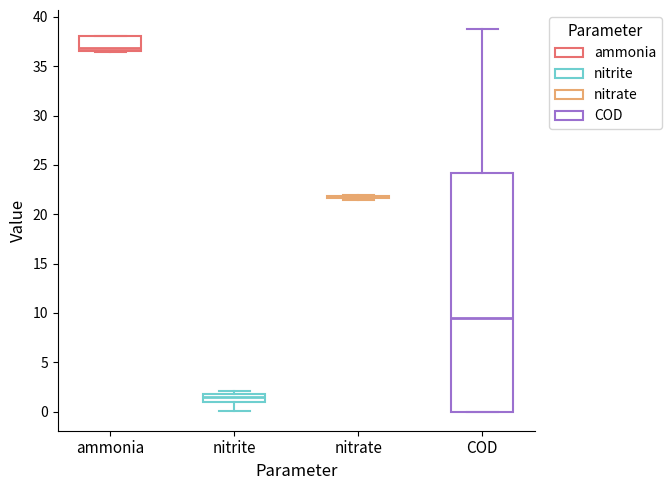

Reading left to right, read every box against the y-axis: the position of its median line, the range the box covers, and the ends of its whiskers. The values are not printed on the chart, so give them approximately, as read against the axis.

ammonia: median 37.0, box 36.5 to 38.0, whiskers 36.5 to 38.0
nitrite: median 1.5, box 1.0 to 2.0, whiskers 0.0 to 2.0 (just above the box's upper edge)
nitrate: box collapsed to a line at 22.0, whiskers 21.5 to 22.0
COD: median 9.5, box 0.0 to 24.0, whiskers 0.0 to 39.0